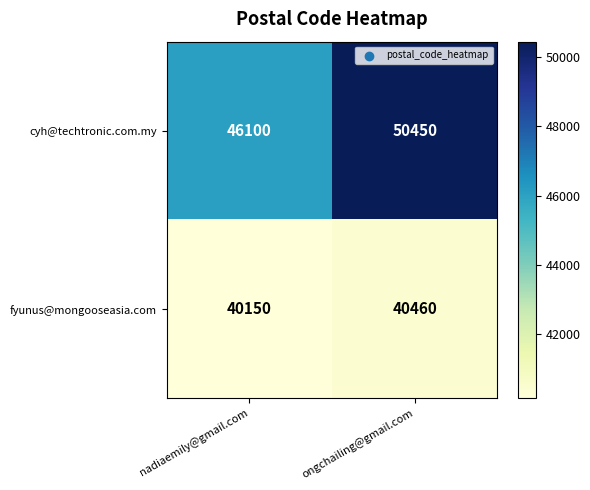

Rank the series by their maximum value, from highest to lowest.

cyh@techtronic.com.my, fyunus@mongooseasia.com